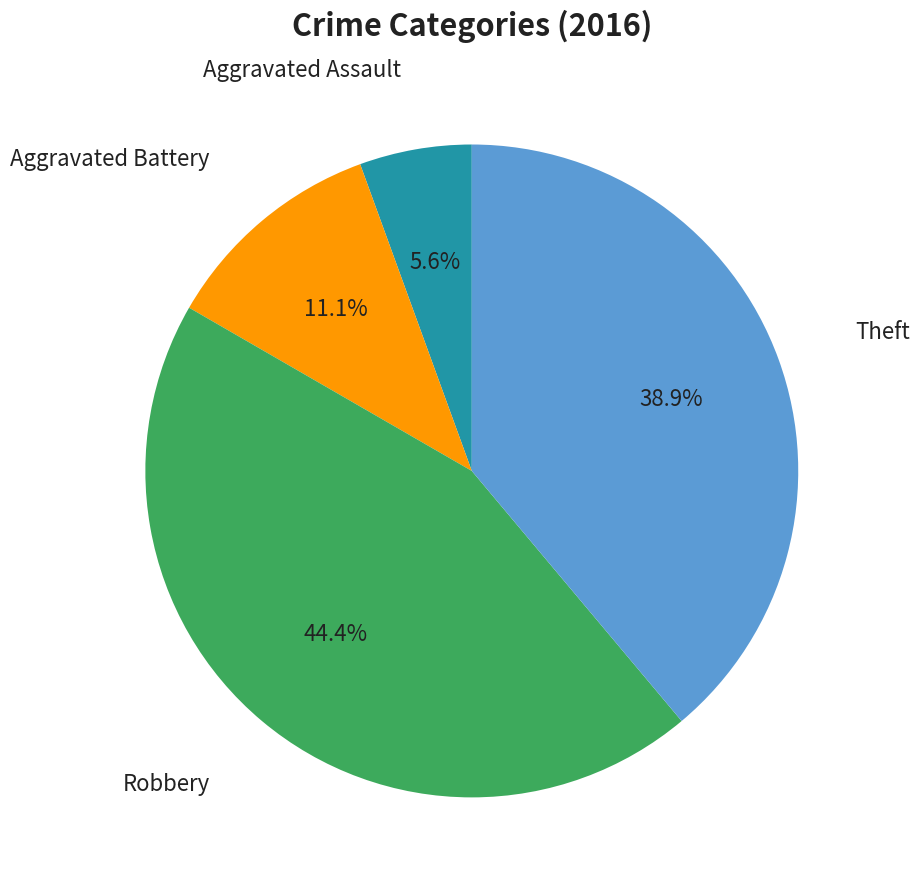

Does any single category account for the majority?

No